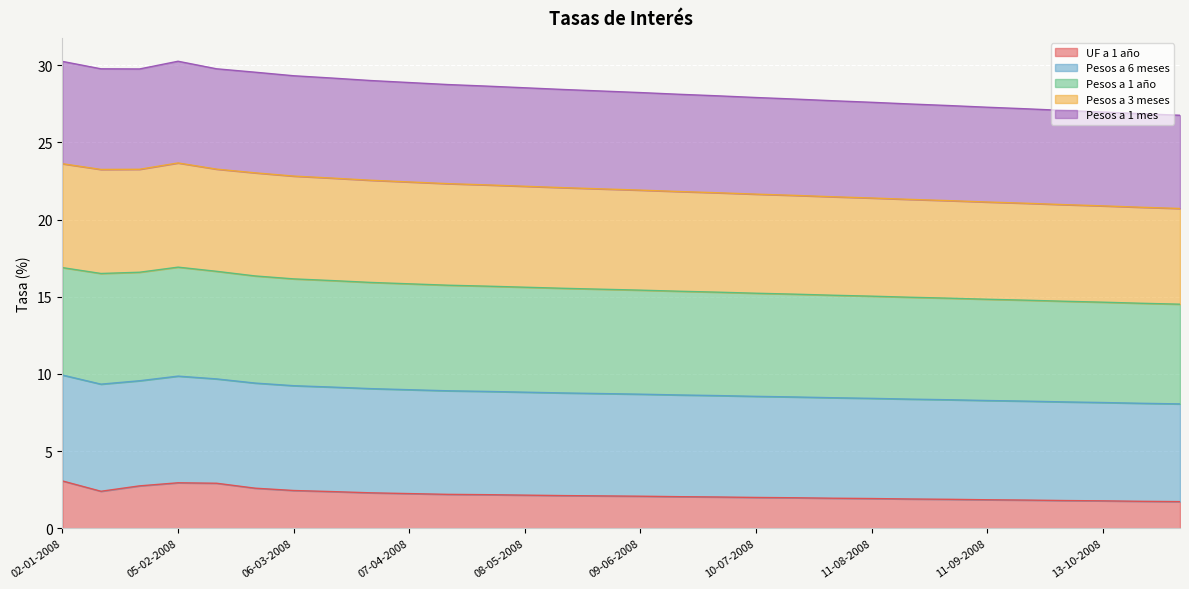

Which series has the largest total across all categories?

Pesos a 6 meses